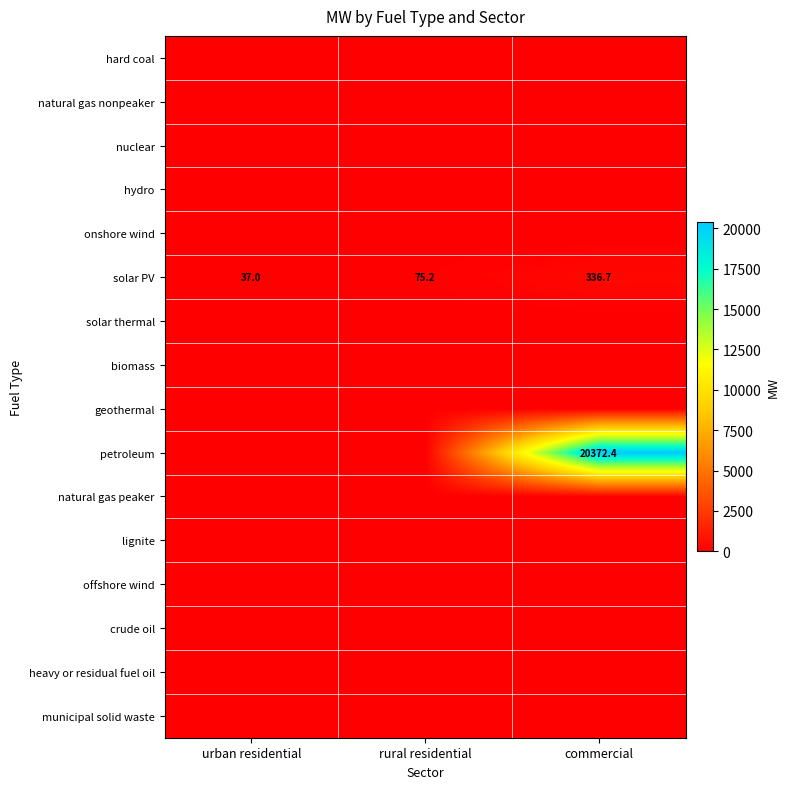

Where does the solar PV series first go above 75?

rural residential